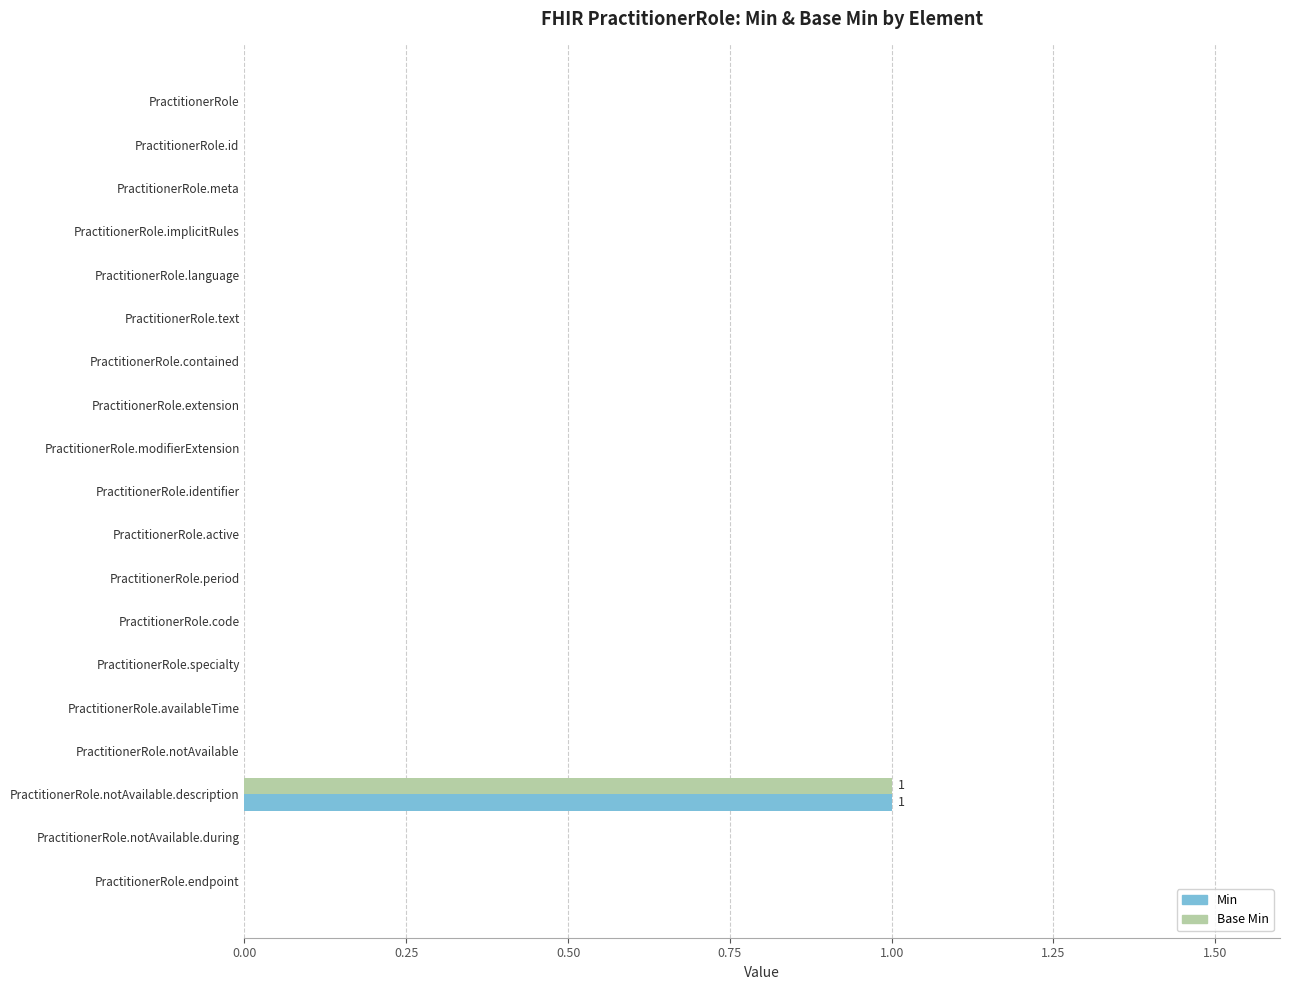

What is the sum of all Base Min values?

1